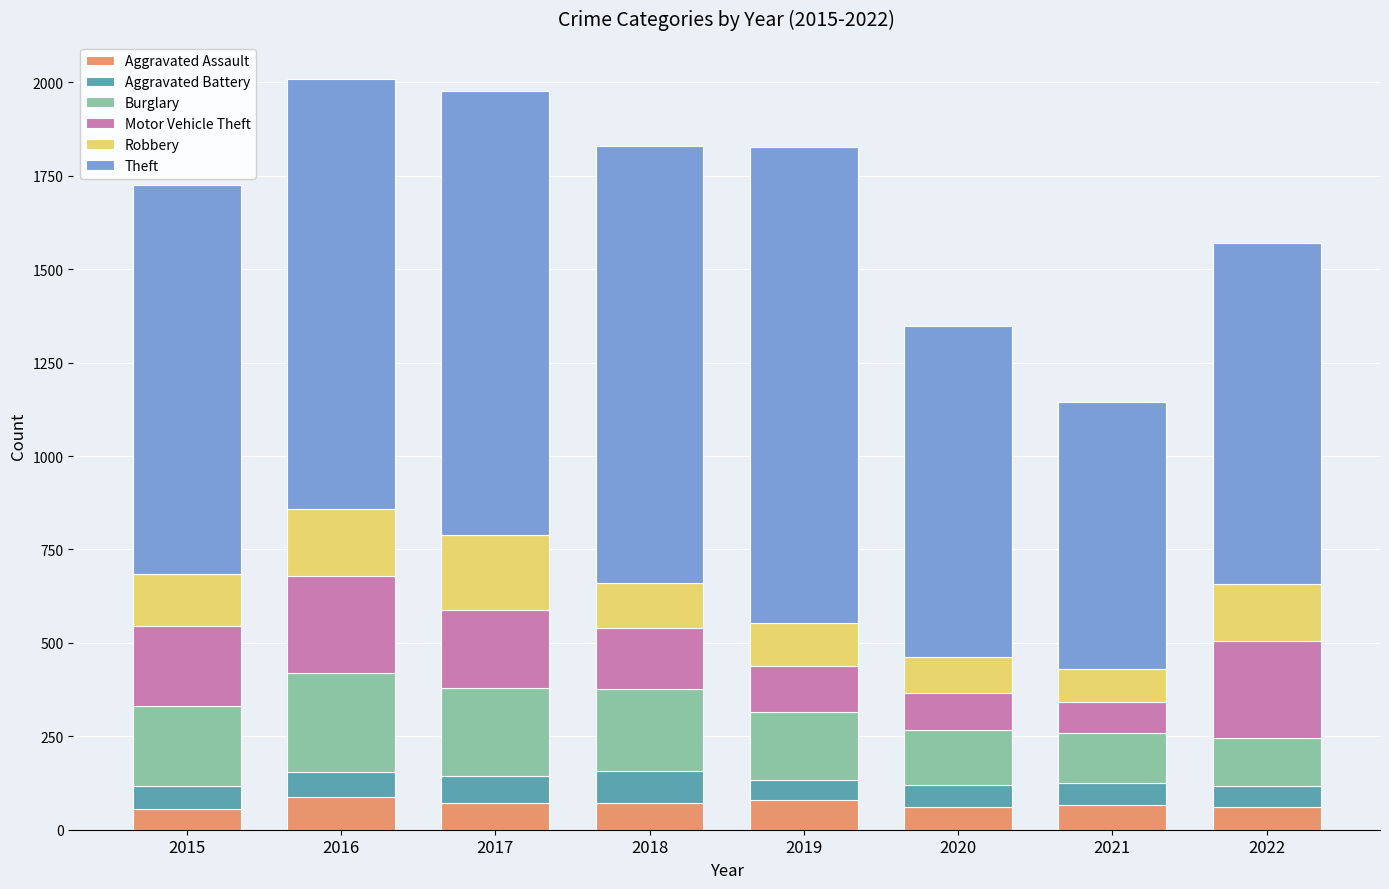

How many categories are shown in the chart?

8